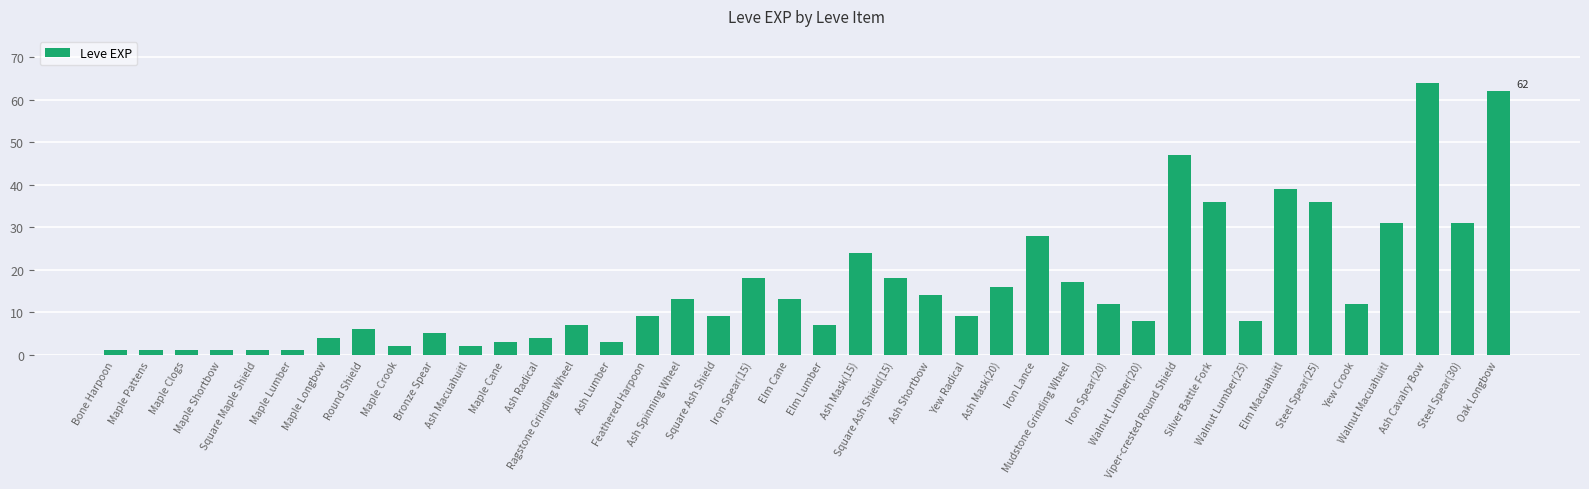

True or false: the data shows 2 at Ash Macuahuitl.

True